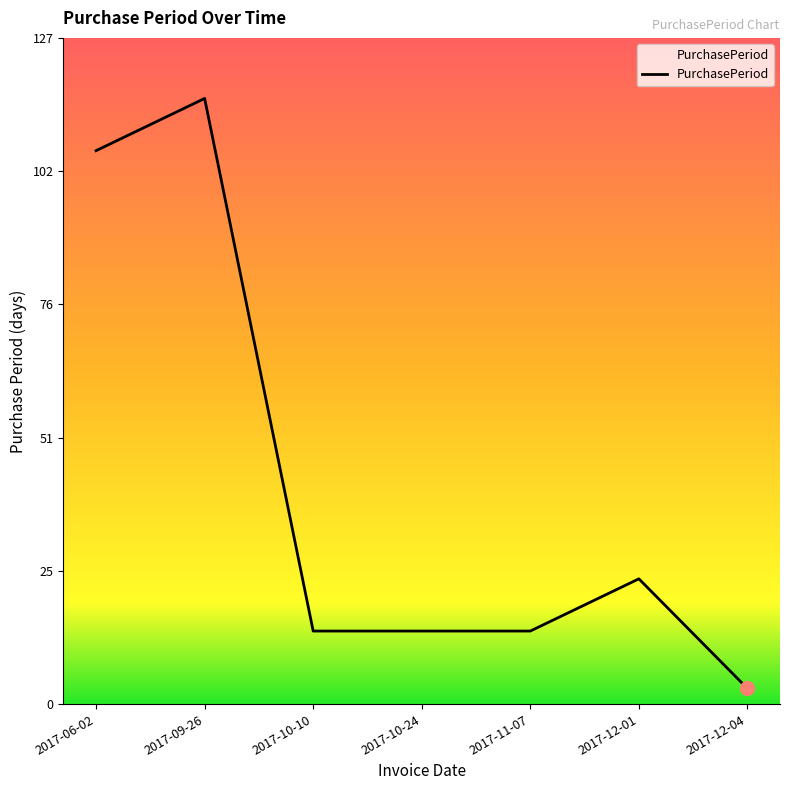

Reading right to left, list all the values displayed in this chart.

2017-12-04=3	2017-12-01=24	2017-11-07=14	2017-10-24=14	2017-10-10=14	2017-09-26=116	2017-06-02=106